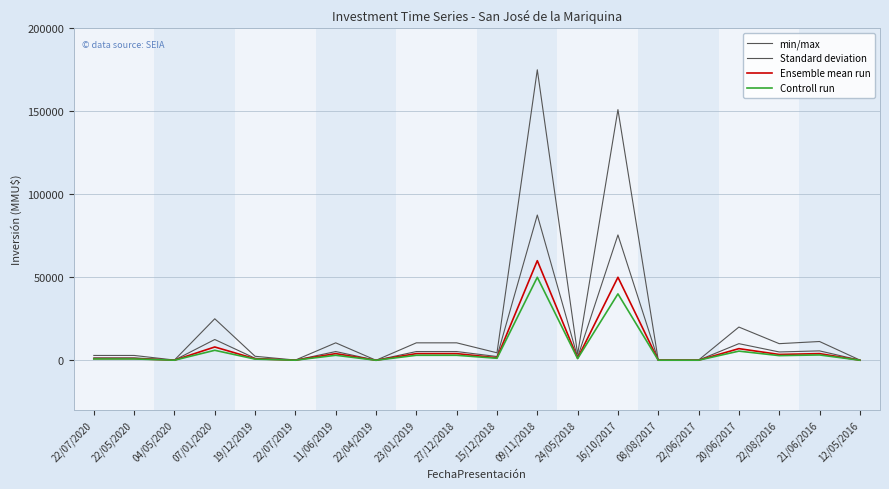

Does the chart display data point markers on the line(s)?

No